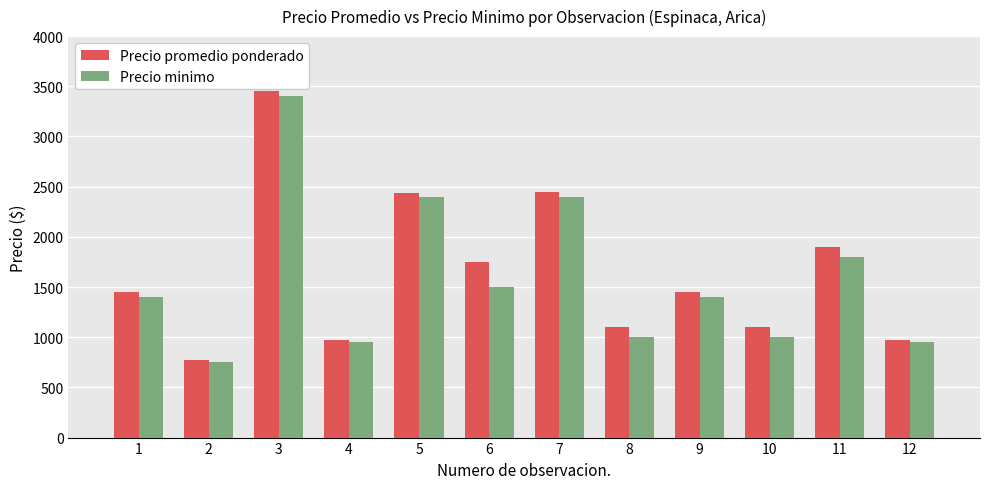

Are the bars grouped side by side (vs. stacked)?

Yes